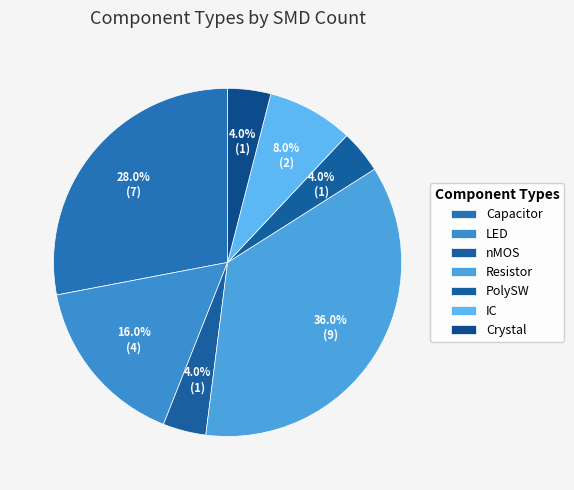

Rank the categories by value from lowest to highest.

nMOS, PolySW, Crystal, IC, LED, Capacitor, Resistor